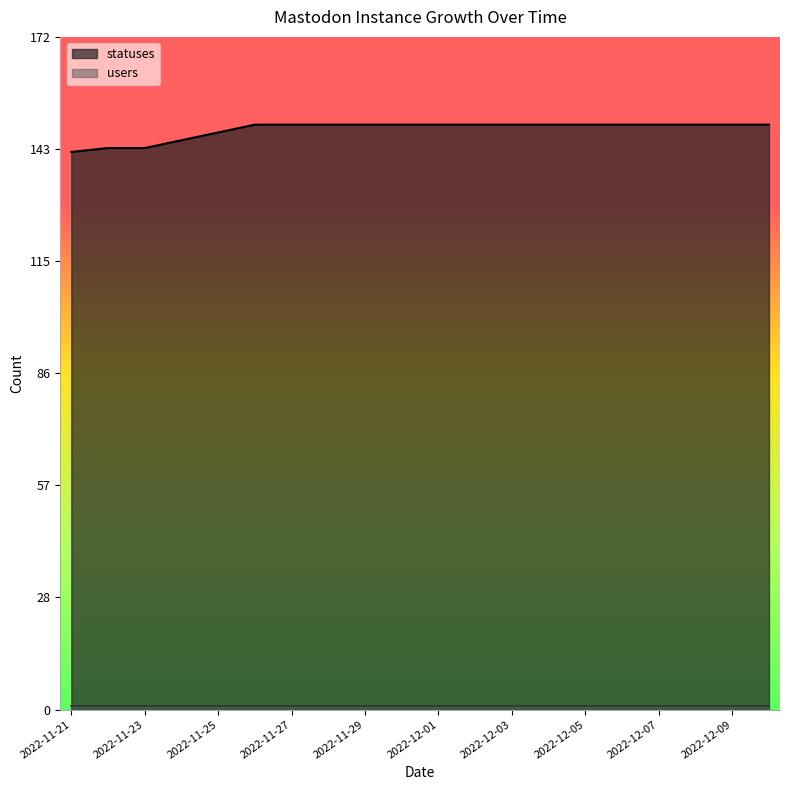

How many statuses values are between 148 and 150?

15